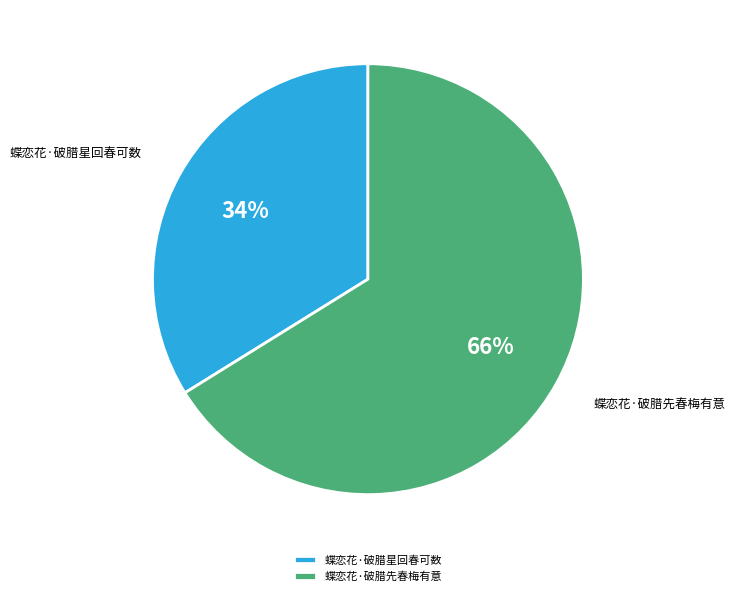

How many slices are in this pie chart?

2